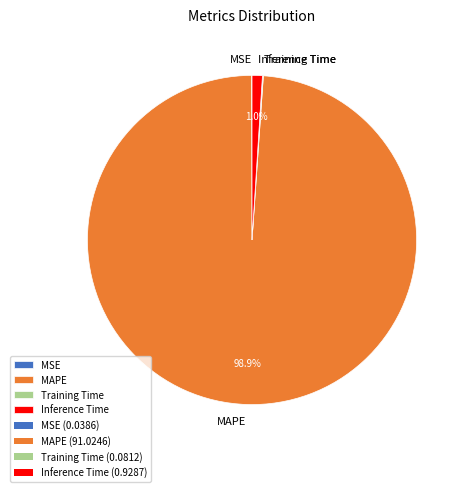

What portion of the pie excludes Inference Time?

99.0%